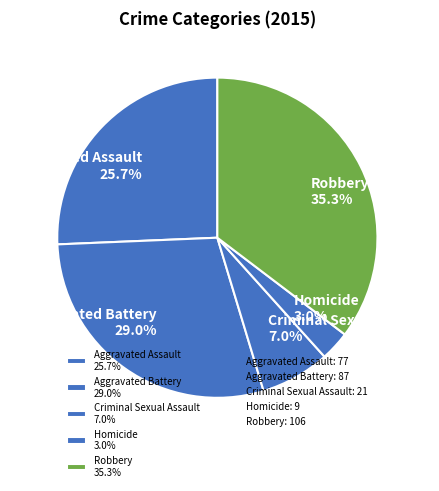

Rank the categories by value from lowest to highest.

Homicide, Criminal Sexual Assault, Aggravated Assault, Aggravated Battery, Robbery